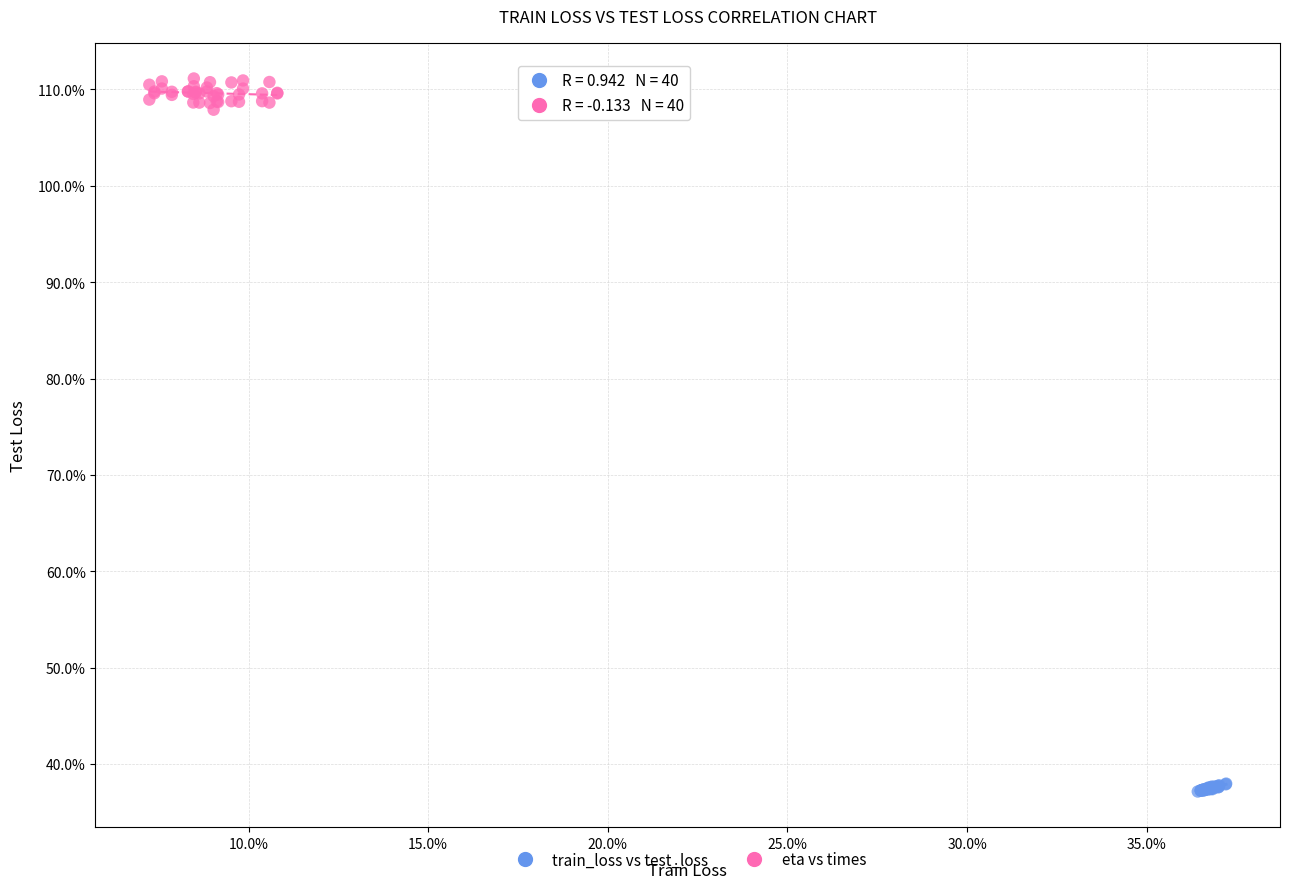

Which series reaches the minimum Y coordinate?

train_loss vs test_loss